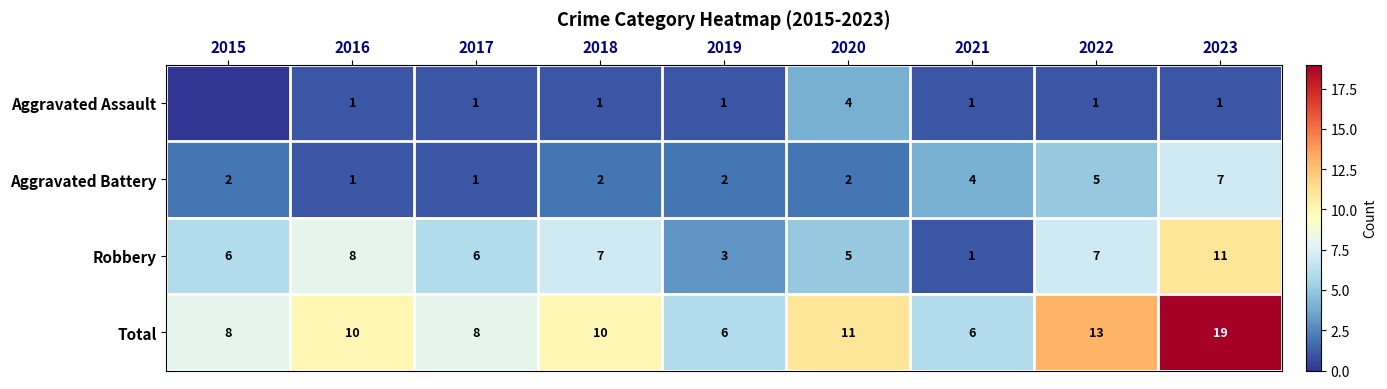

What is the spread (max minus min) of values at 2017?

7